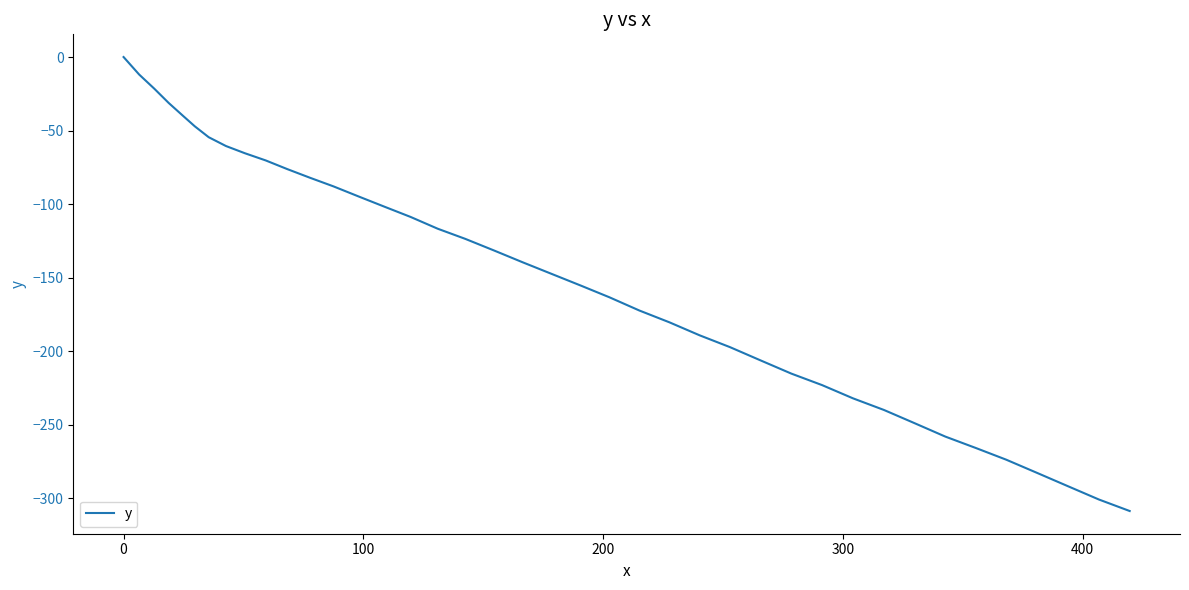

What is the smallest value displayed?

-308.6